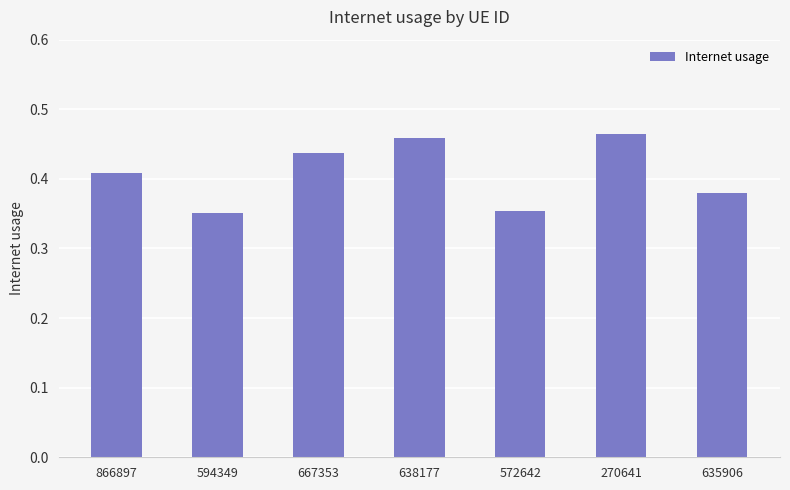

What is the sum of the values at 594349 and 635906?

0.7